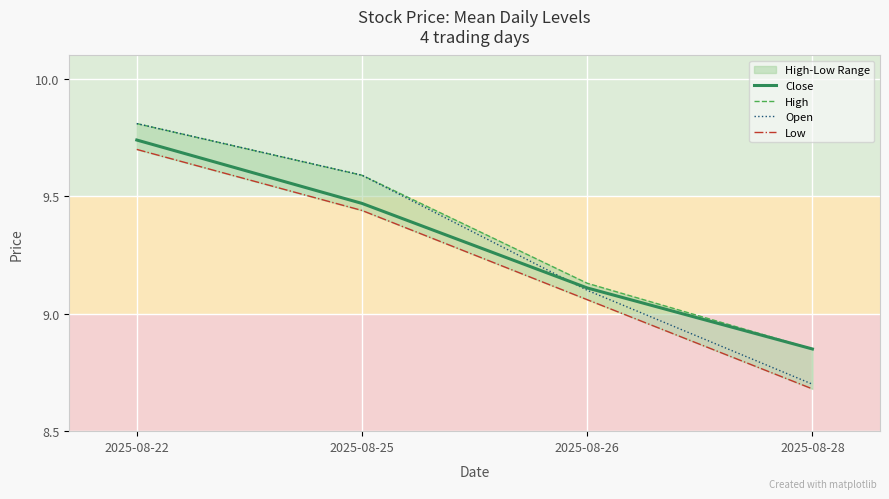

Where does the Close series first go above 9?

2025-08-22